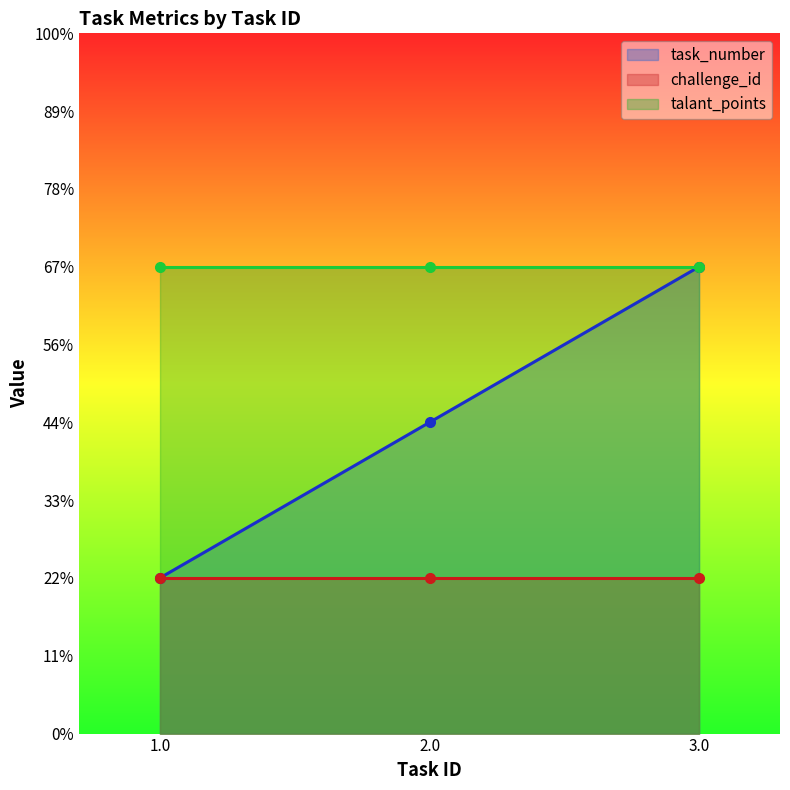

How many lines are shown in the chart?

3